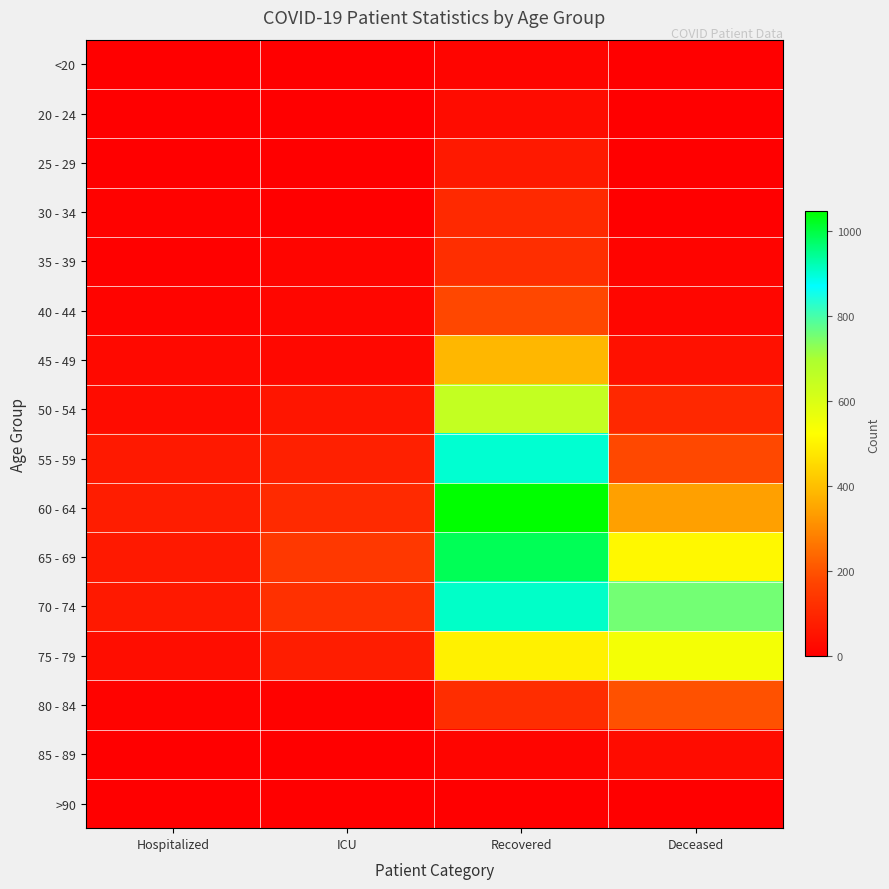

Which series has the widest spread of values?

60 - 64